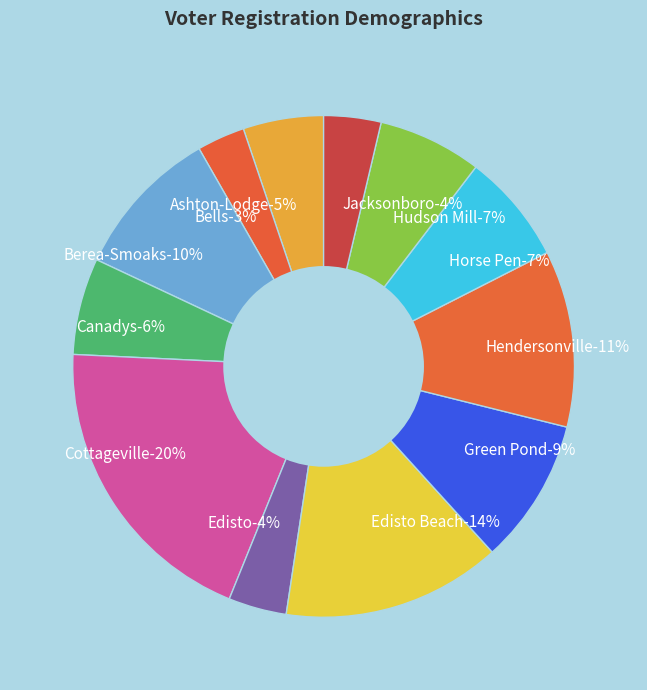

To the nearest percent, what is the average slice percentage?

8%